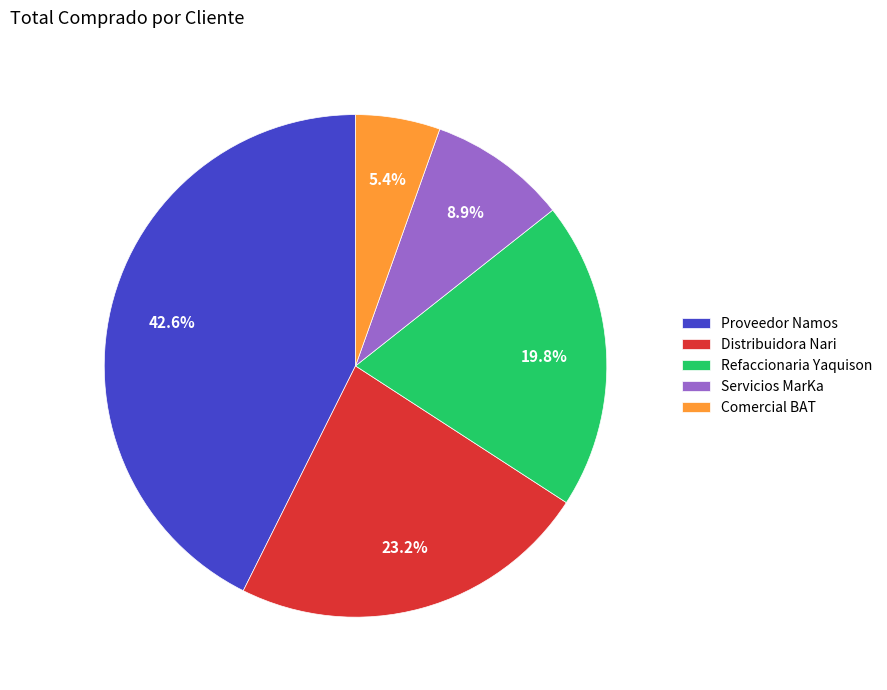

To the nearest percent, what is the difference between the Servicios MarKa and Proveedor Namos slice percentages?

34%